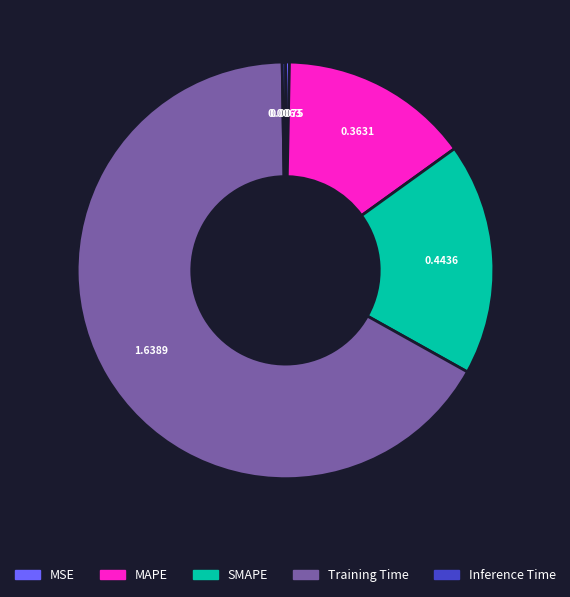

Do Training Time and SMAPE together represent more than half of the pie?

Yes